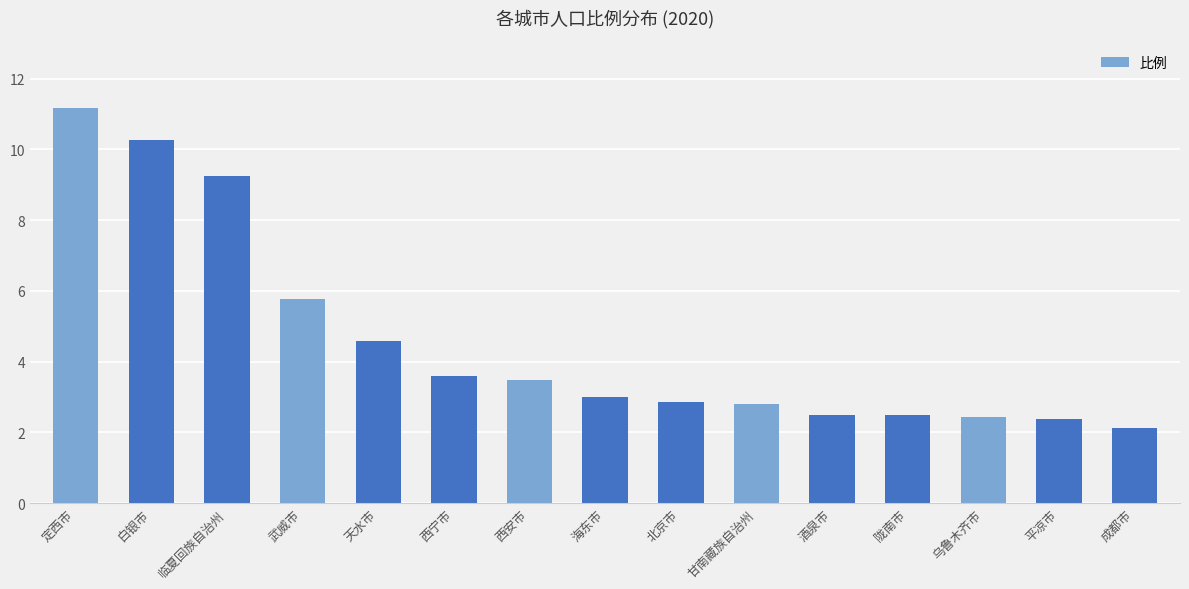

True or false: the data shows 14.8 at 白银市.

False